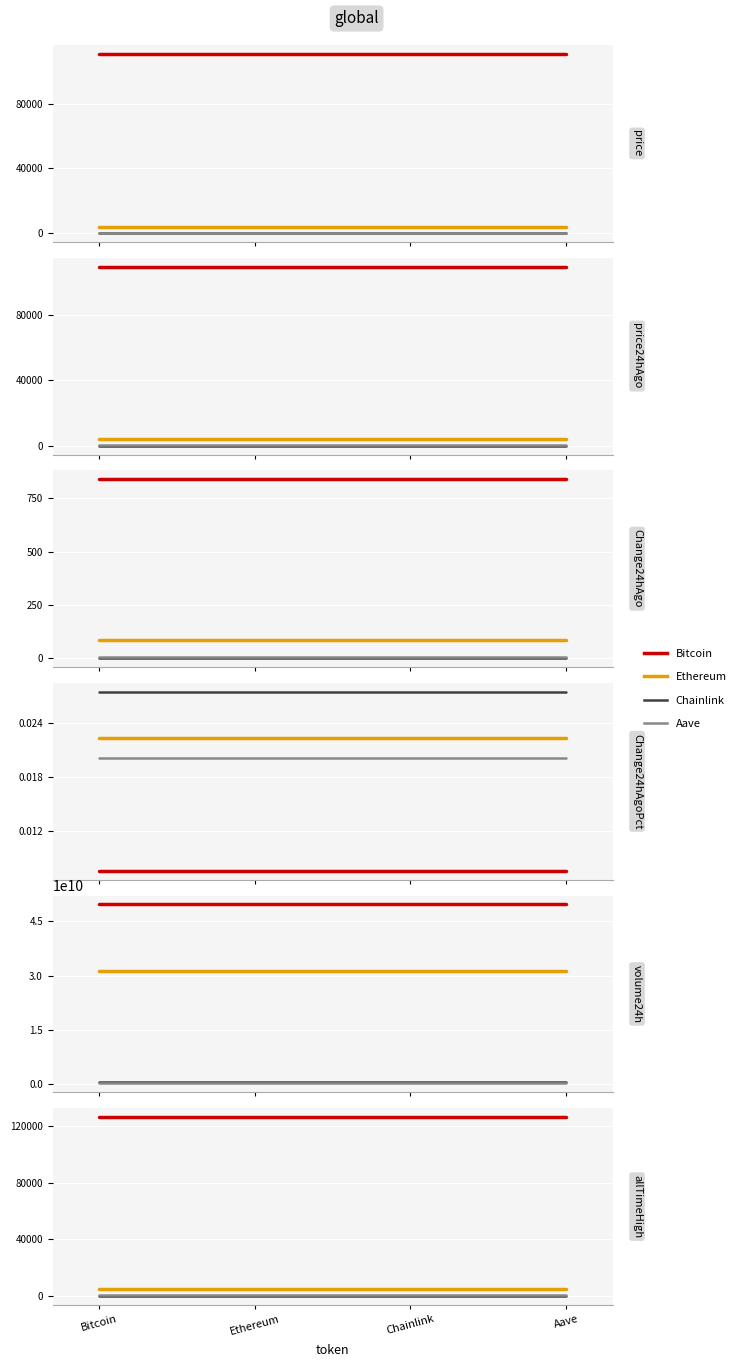

True or false: Ethereum and Bitcoin intersect in this chart.

False